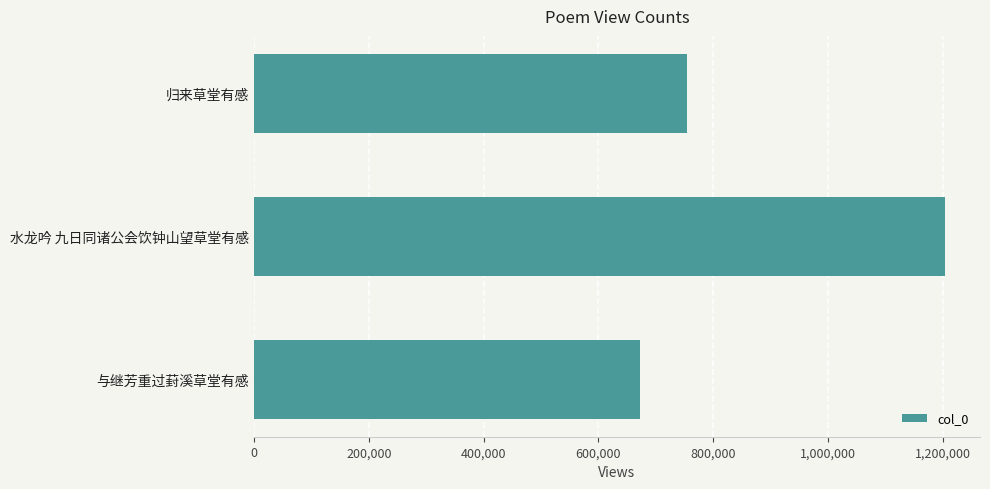

What is the value of the 3rd bar from the top?

672871